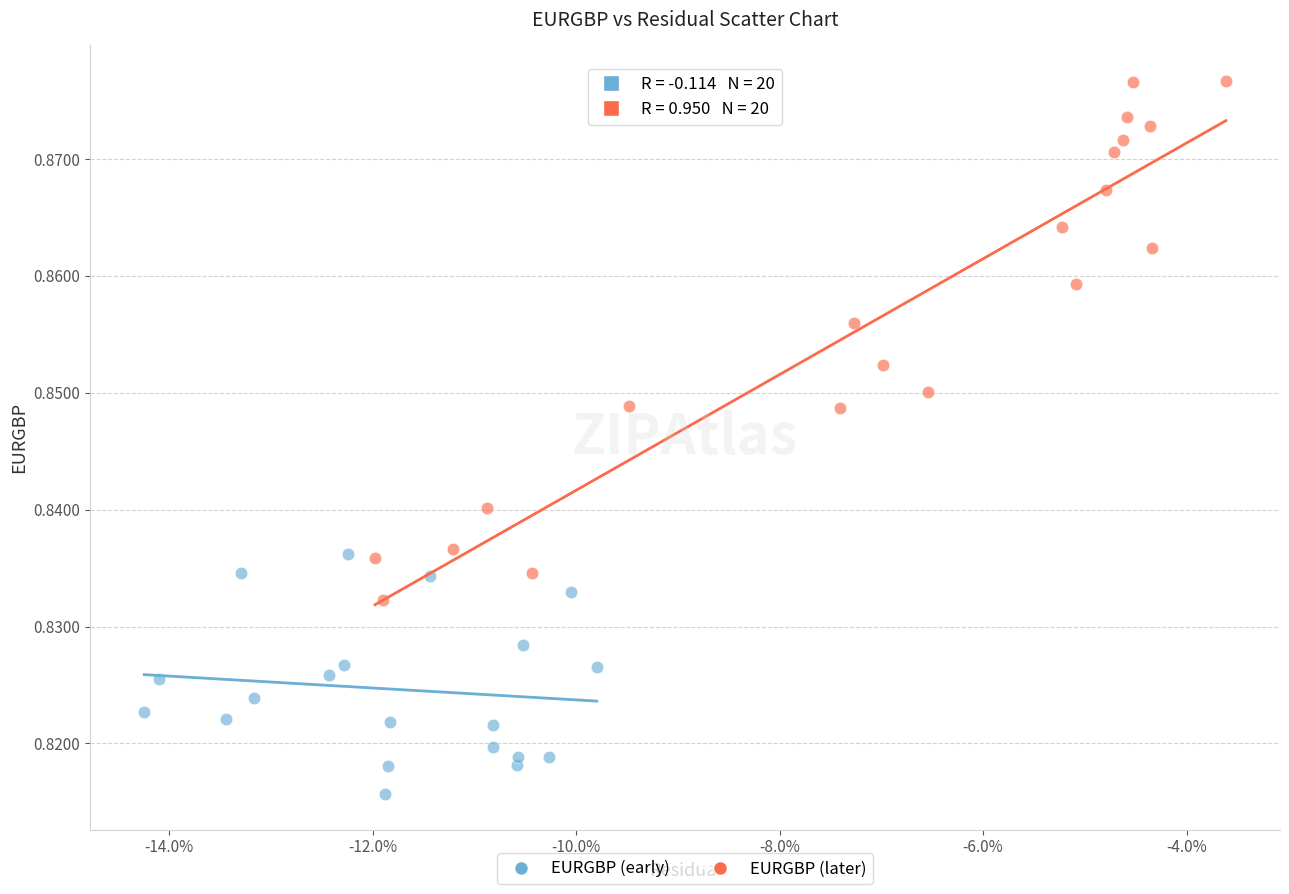

Which series has the widest spread of Y values?

EURGBP (later)